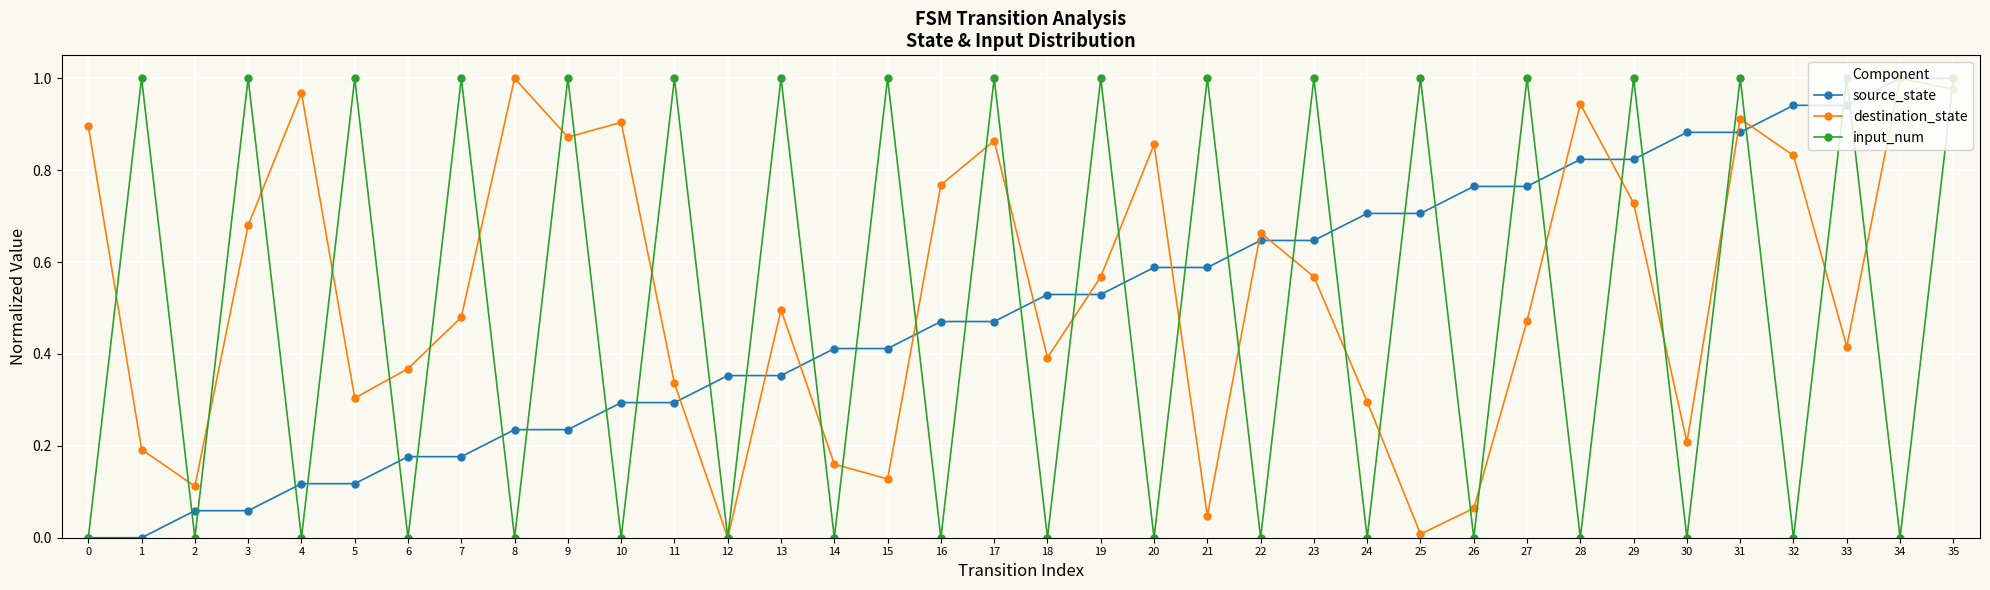

Is the value of input_num at 4 greater than the value of destination_state at 1?

No